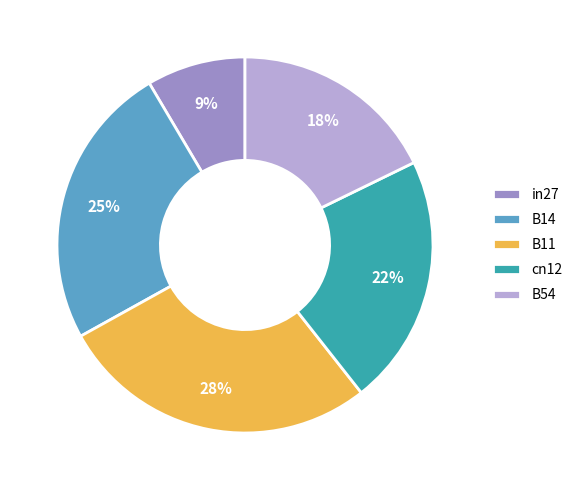

Is it true that B14 is 17% of the pie?

False